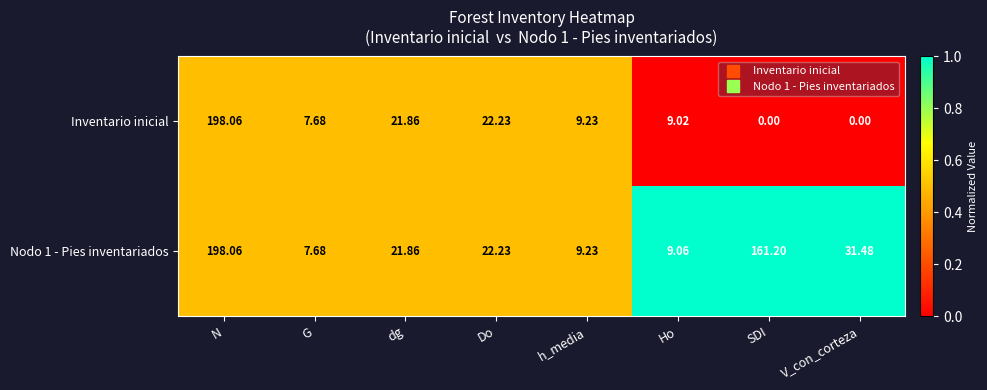

Which series has the largest range (max minus min)?

Inventario inicial